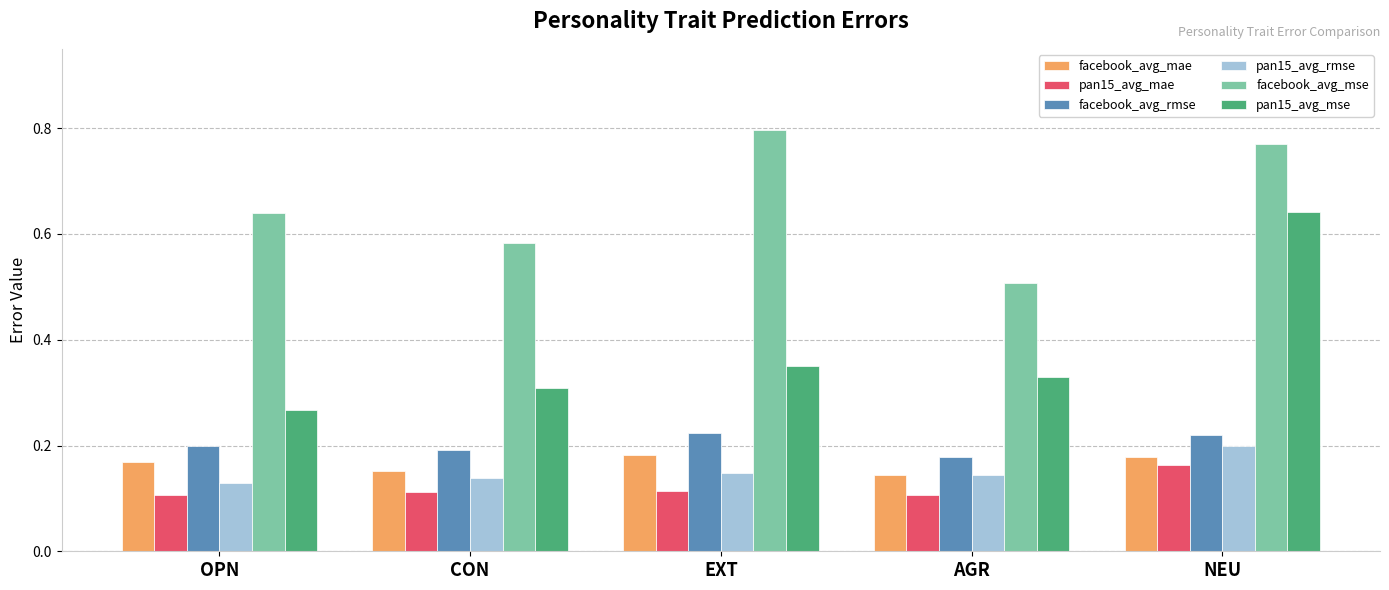

The value of facebook_avg_mae at NEU is 0.2. True or false?

True